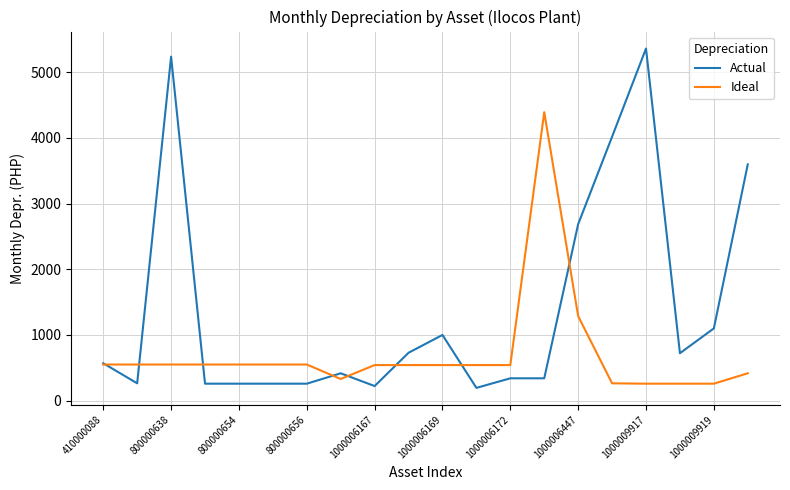

True or false: Actual has more than 2 interior local peaks.

True